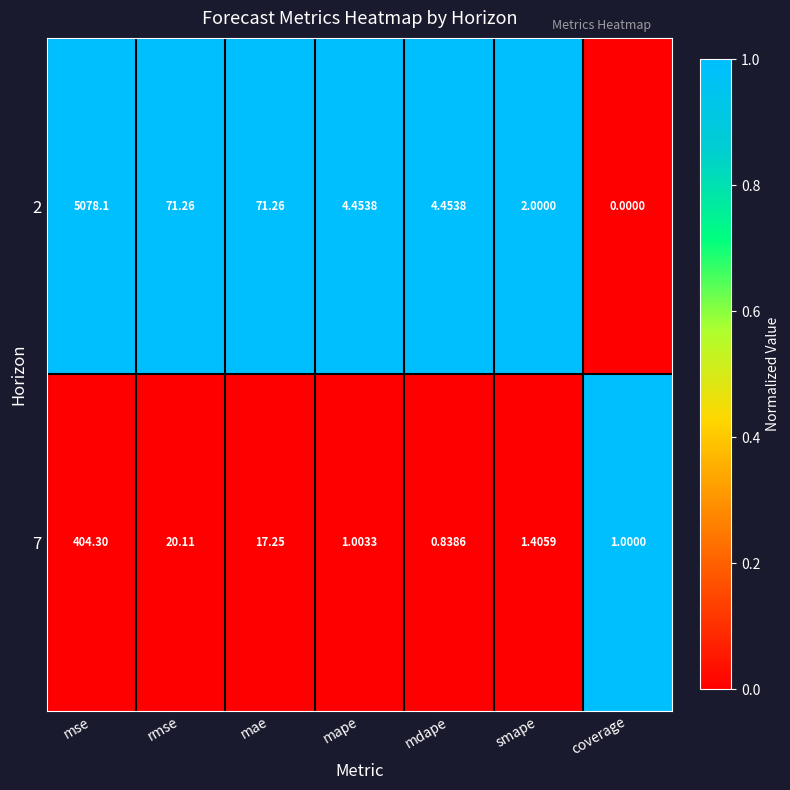

Between rmse and mdape, which series saw the biggest shift?

2